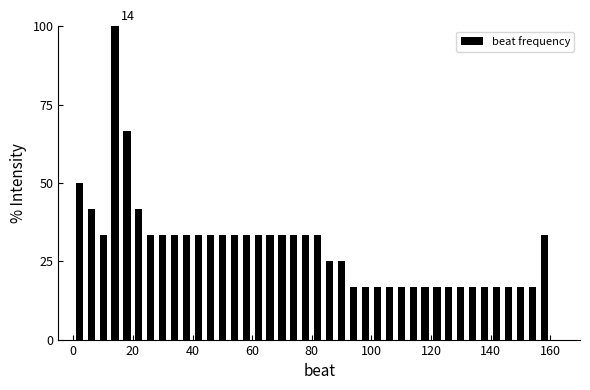

Read against the x-axis, roughly where is the centre of the tallest bar?

14